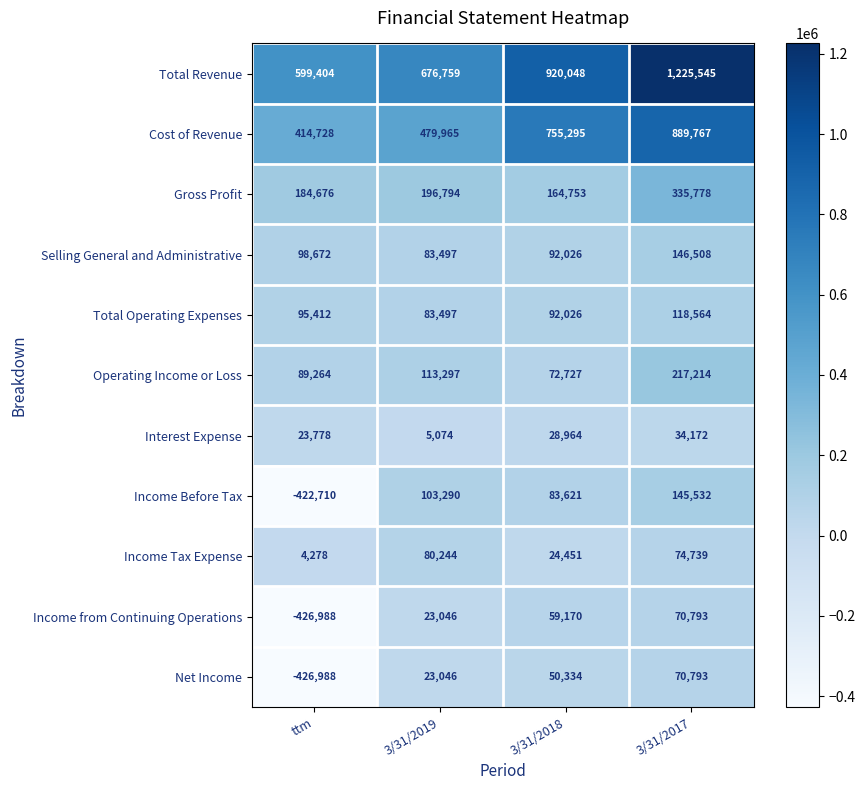

Where is Interest Expense nearest to the value 19623?

ttm